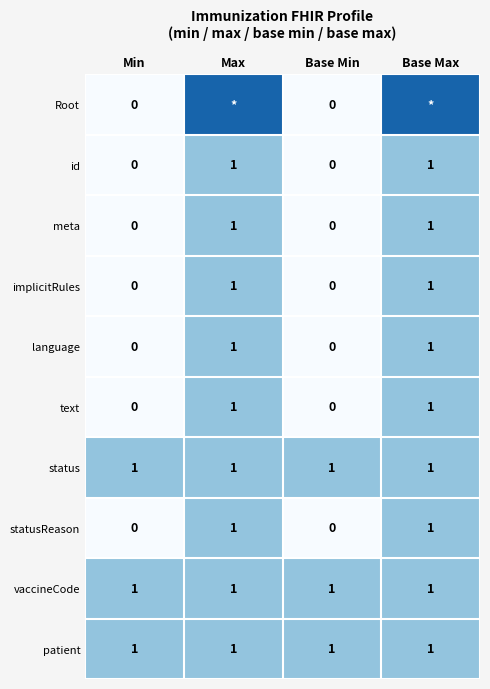

How many series are shown in this chart?

10